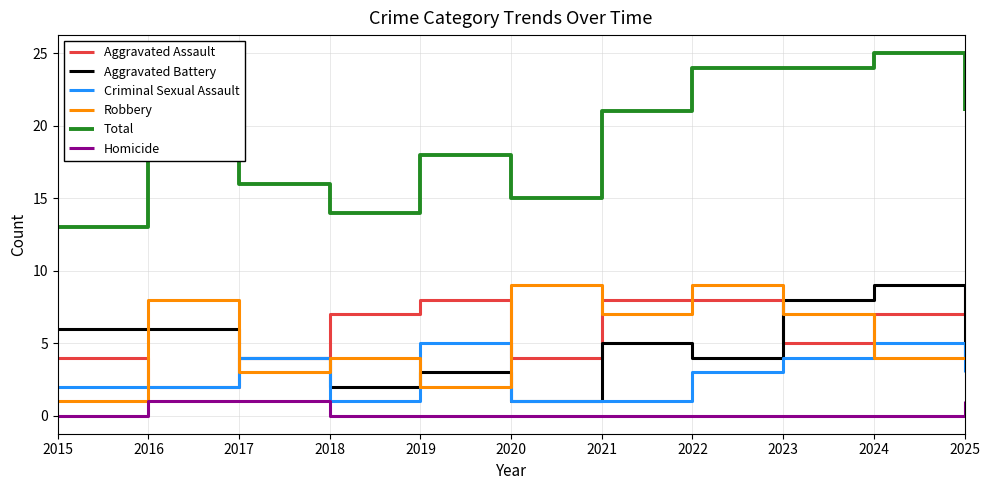

True or false: Homicide and Aggravated Assault cross at least once.

False